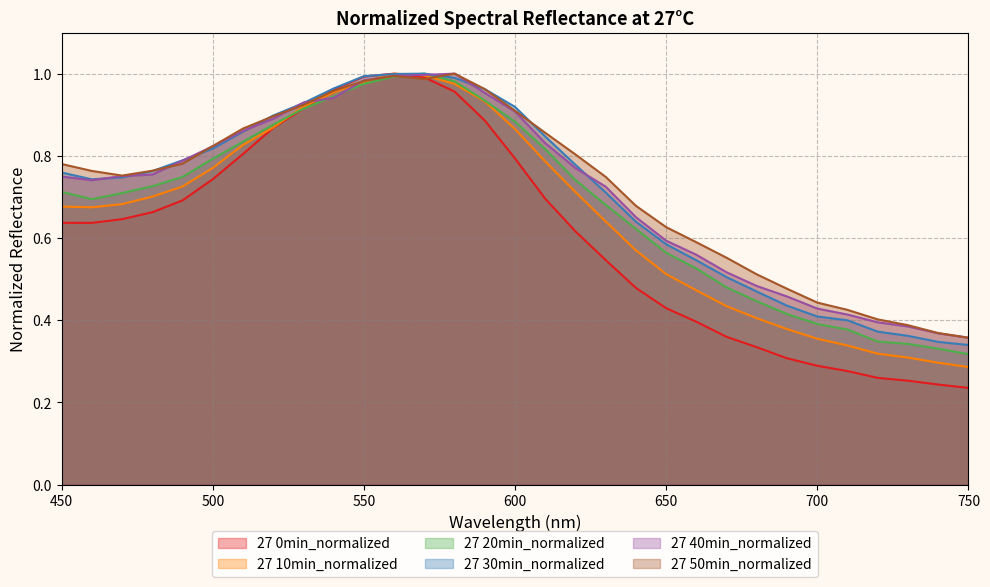

Reading left to right, what are all the values shown in this chart?

27 0min_normalized: 450=0.6	460=0.6	470=0.6	480=0.7	490=0.7	500=0.7	510=0.8	520=0.9	530=0.9	540=1.0	550=1.0	560=1.0	570=1.0	580=1.0	590=0.9	600=0.8	610=0.7	620=0.6	630=0.5	640=0.5	650=0.4	660=0.4	670=0.4	680=0.3	690=0.3	700=0.3	710=0.3	720=0.3	730=0.3	740=0.2	750=0.2
27 10min_normalized: 450=0.7	460=0.7	470=0.7	480=0.7	490=0.7	500=0.8	510=0.8	520=0.9	530=0.9	540=1.0	550=1.0	560=1.0	570=1.0	580=1.0	590=0.9	600=0.9	610=0.8	620=0.7	630=0.6	640=0.6	650=0.5	660=0.5	670=0.4	680=0.4	690=0.4	700=0.4	710=0.3	720=0.3	730=0.3	740=0.3	750=0.3
27 20min_normalized: 450=0.7	460=0.7	470=0.7	480=0.7	490=0.7	500=0.8	510=0.8	520=0.9	530=0.9	540=0.9	550=1.0	560=1.0	570=1.0	580=1.0	590=0.9	600=0.9	610=0.8	620=0.7	630=0.7	640=0.6	650=0.6	660=0.5	670=0.5	680=0.4	690=0.4	700=0.4	710=0.4	720=0.3	730=0.3	740=0.3	750=0.3
27 30min_normalized: 450=0.8	460=0.7	470=0.7	480=0.8	490=0.8	500=0.8	510=0.9	520=0.9	530=0.9	540=1.0	550=1.0	560=1.0	570=1.0	580=1.0	590=1.0	600=0.9	610=0.8	620=0.8	630=0.7	640=0.6	650=0.6	660=0.5	670=0.5	680=0.5	690=0.4	700=0.4	710=0.4	720=0.4	730=0.4	740=0.3	750=0.3
27 40min_normalized: 450=0.7	460=0.7	470=0.8	480=0.8	490=0.8	500=0.8	510=0.9	520=0.9	530=0.9	540=0.9	550=1.0	560=1.0	570=1.0	580=1.0	590=1.0	600=0.9	610=0.8	620=0.8	630=0.7	640=0.7	650=0.6	660=0.6	670=0.5	680=0.5	690=0.5	700=0.4	710=0.4	720=0.4	730=0.4	740=0.4	750=0.4
27 50min_normalized: 450=0.8	460=0.8	470=0.8	480=0.8	490=0.8	500=0.8	510=0.9	520=0.9	530=0.9	540=1.0	550=1.0	560=1.0	570=1.0	580=1.0	590=1.0	600=0.9	610=0.9	620=0.8	630=0.7	640=0.7	650=0.6	660=0.6	670=0.6	680=0.5	690=0.5	700=0.4	710=0.4	720=0.4	730=0.4	740=0.4	750=0.4